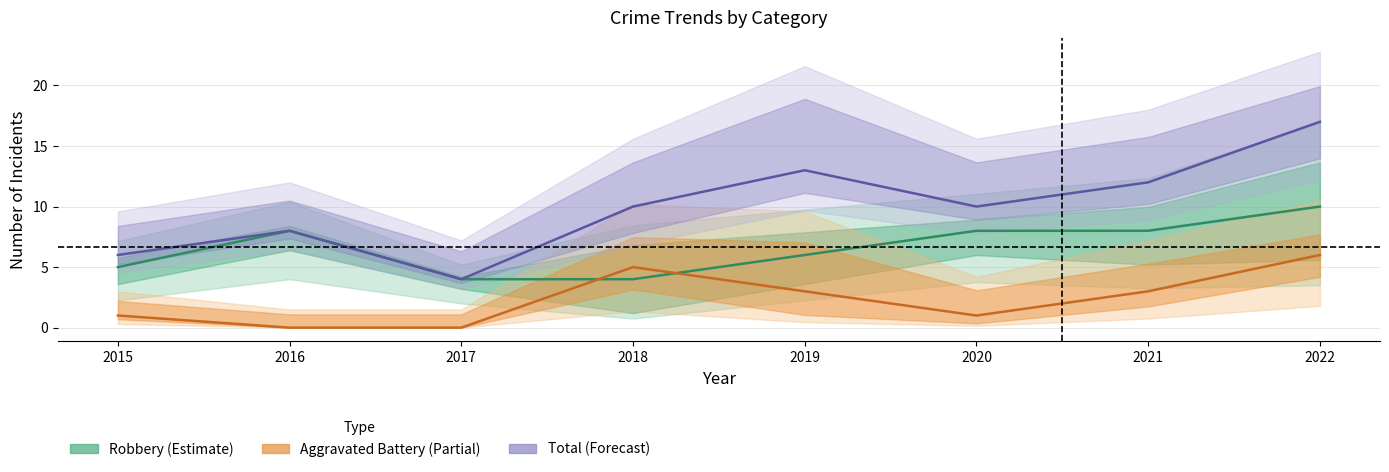

True or false: Aggravated Battery has more than 1 interior local peaks.

False